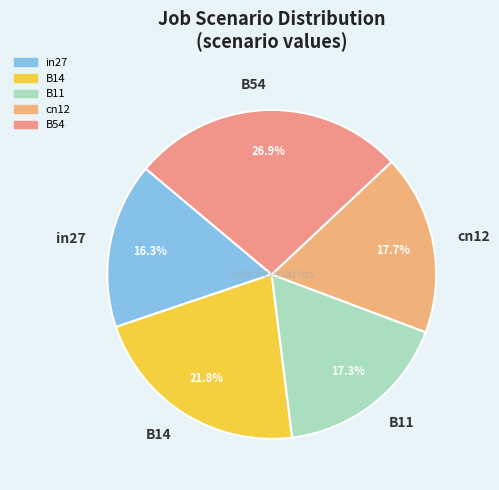

Which slice is the smallest?

in27